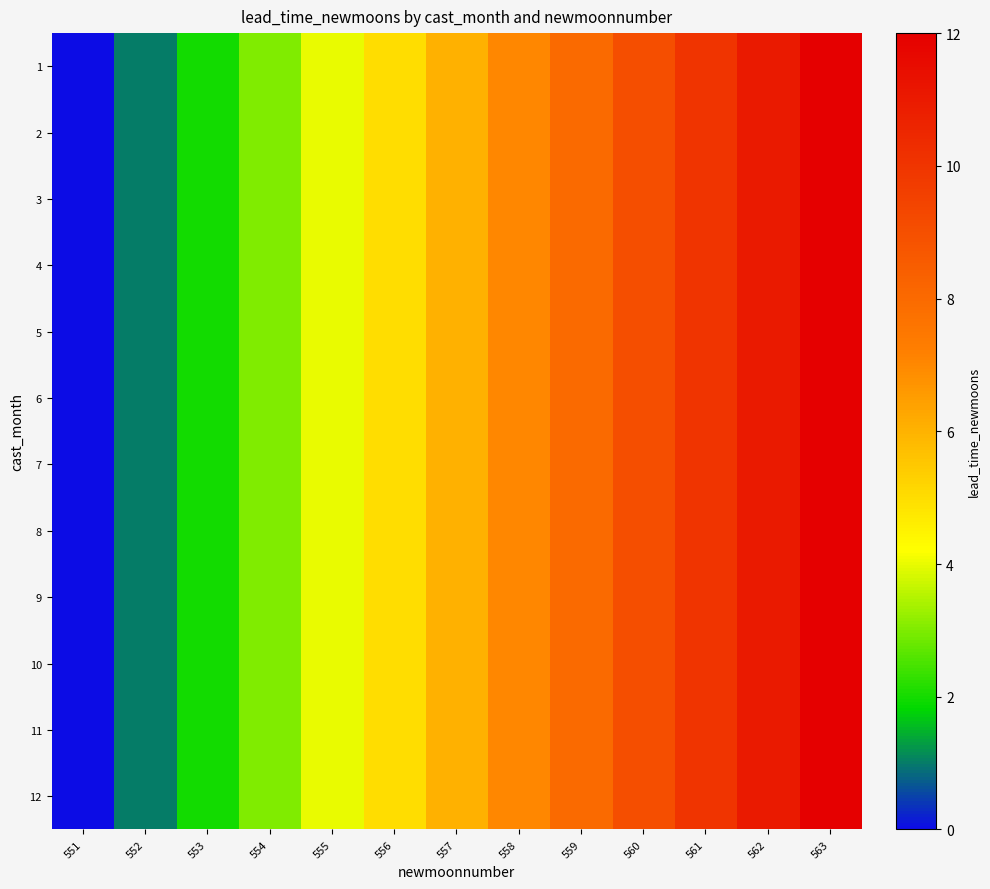

Between 561 and 552, which is larger?

561